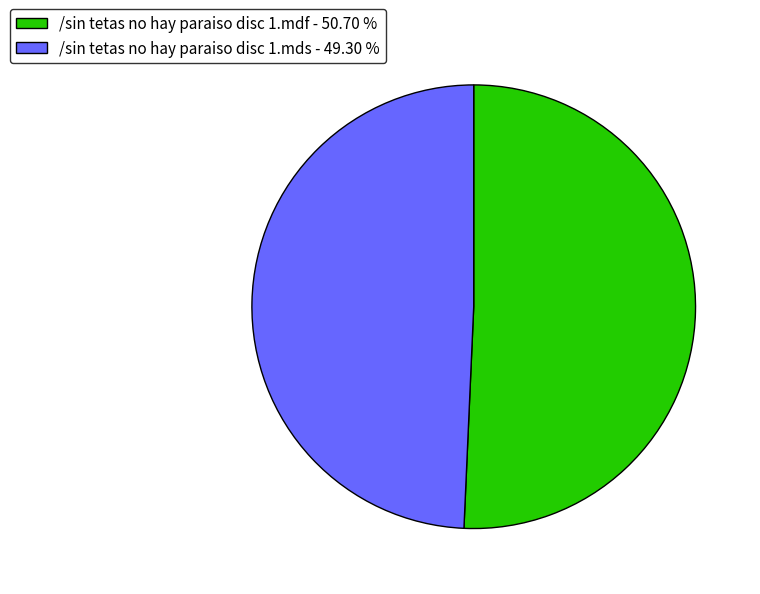

Is there any slice that represents more than half of the pie?

Yes